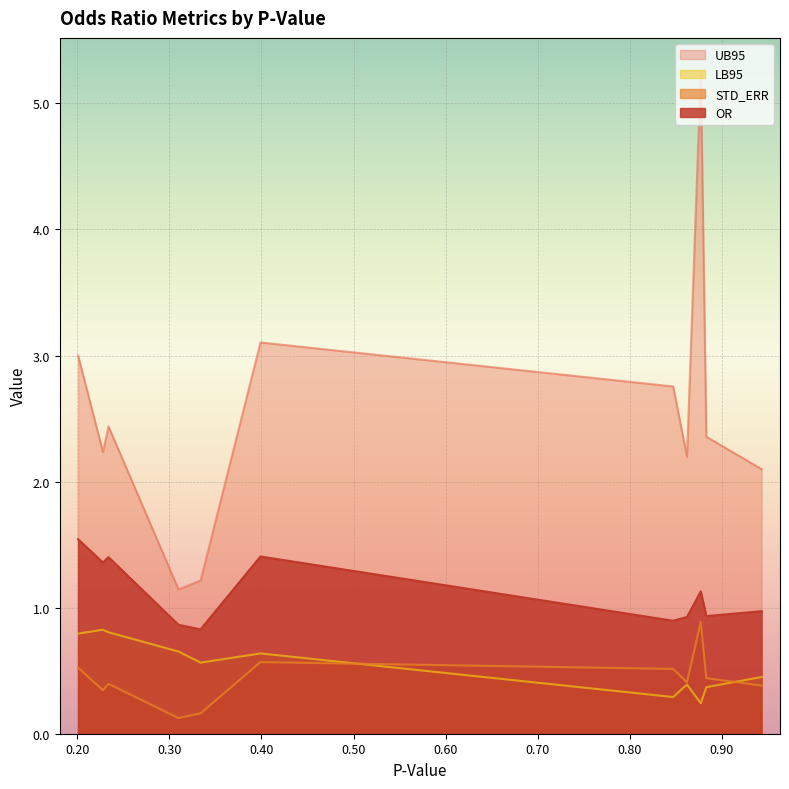

What is the greatest value displayed?

5.3